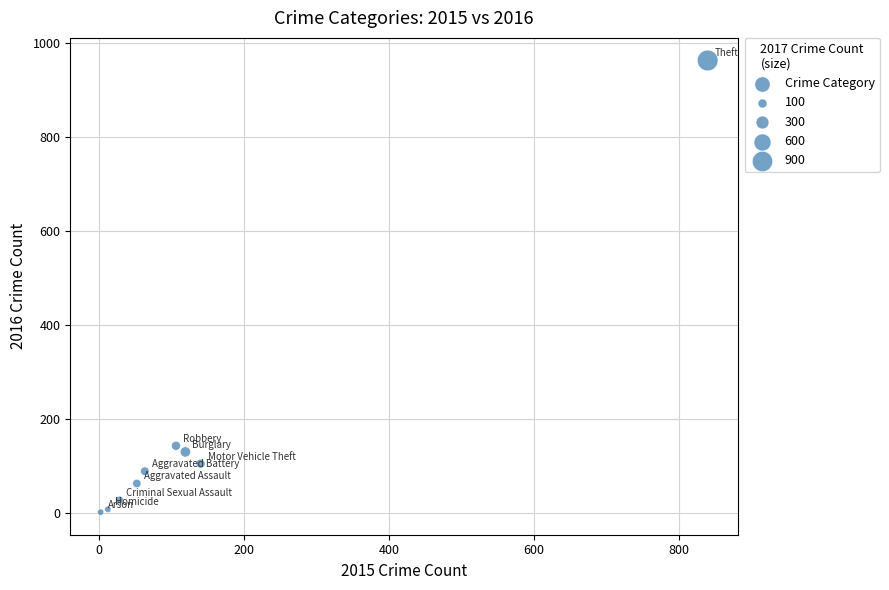

What Y value in the scatter plot is closest to 482?

143